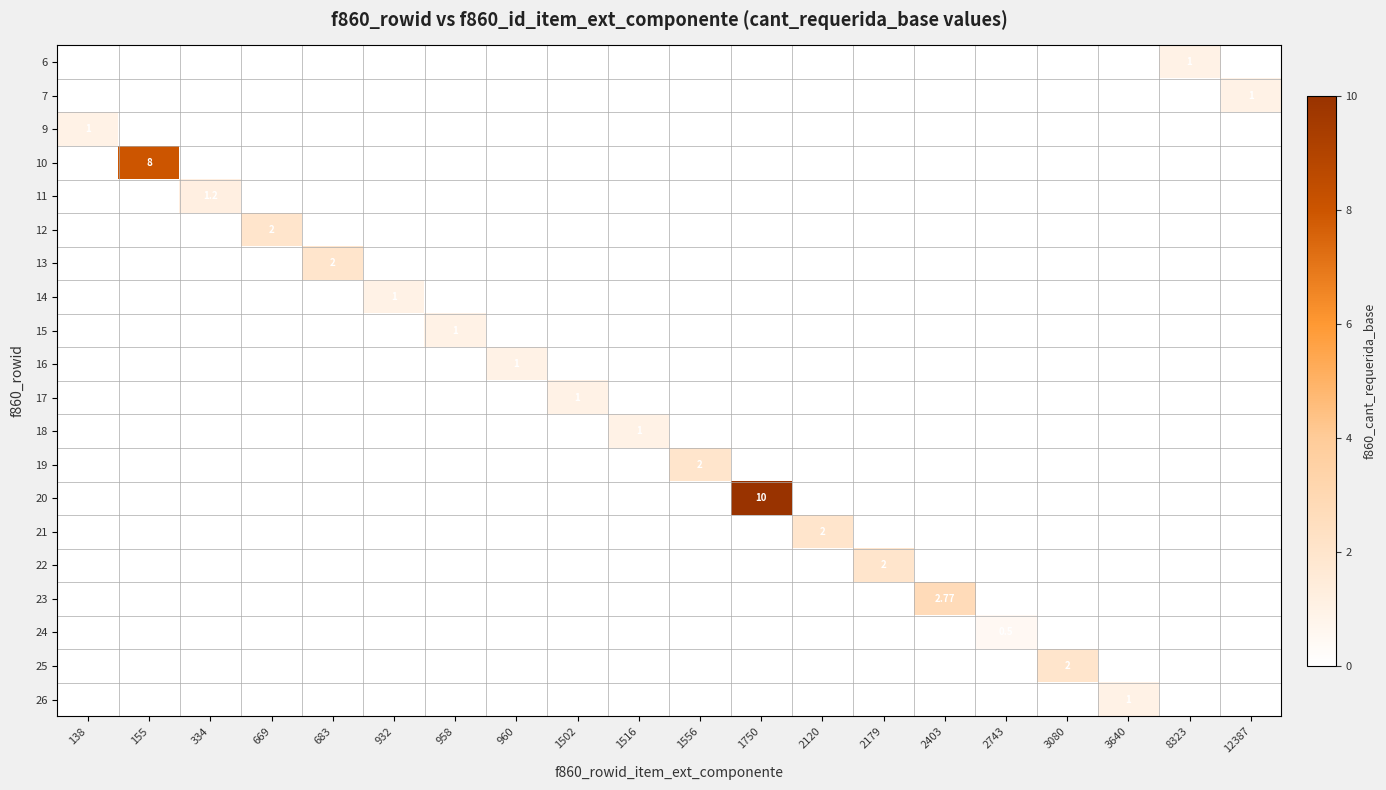

Count the number of categories in the chart.

20